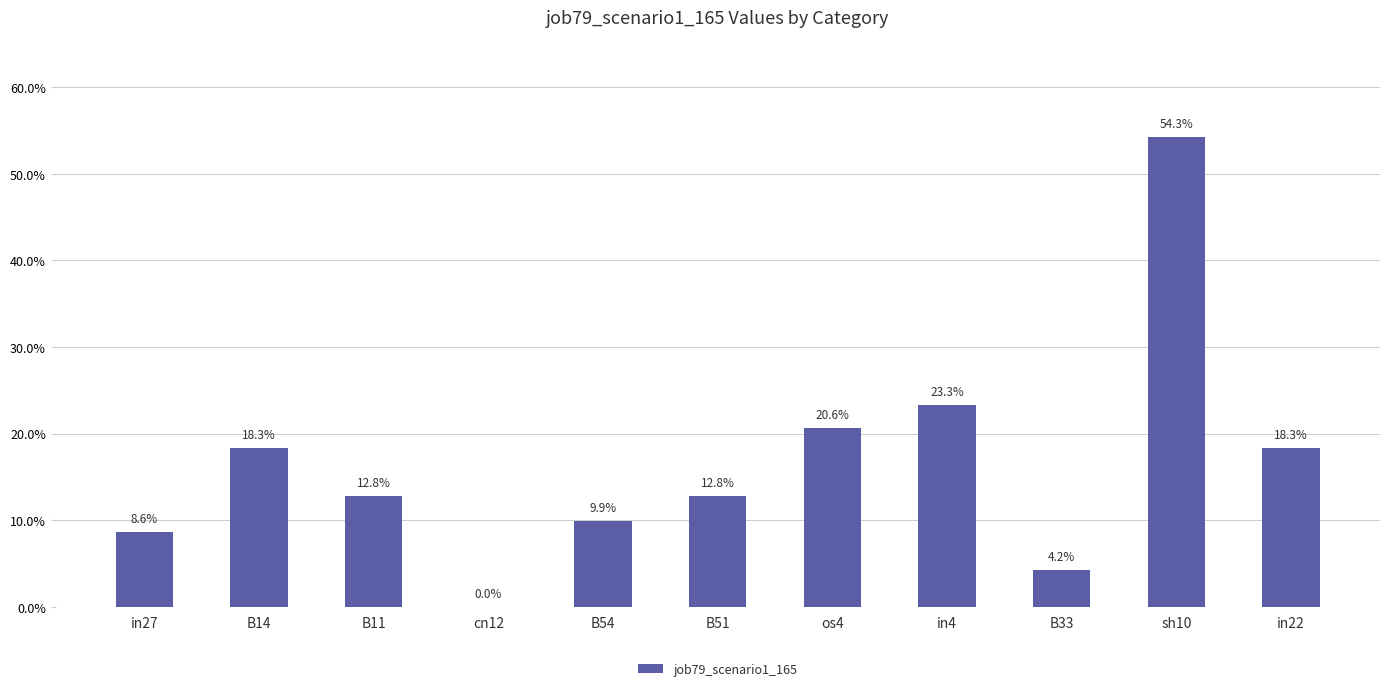

Reading left to right, transcribe all the data shown in this chart.

0.1	0.2	0.1	0.0	0.1	0.1	0.2	0.2	0.0	0.5	0.2